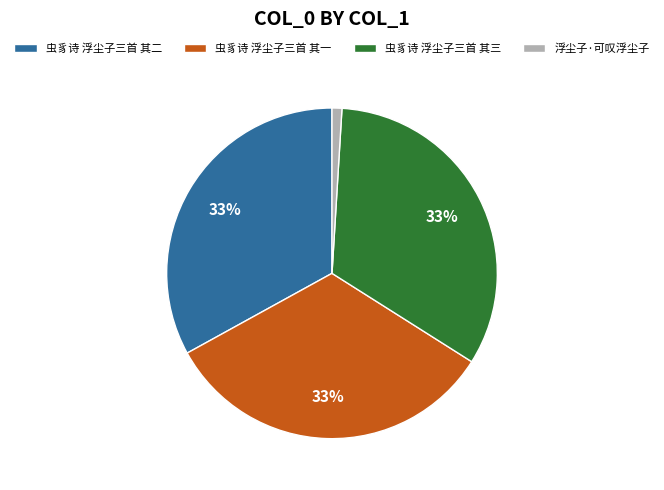

Do 浮尘子·可叹浮尘子 and 虫豸诗 浮尘子三首 其二 together represent more than half of the pie?

No